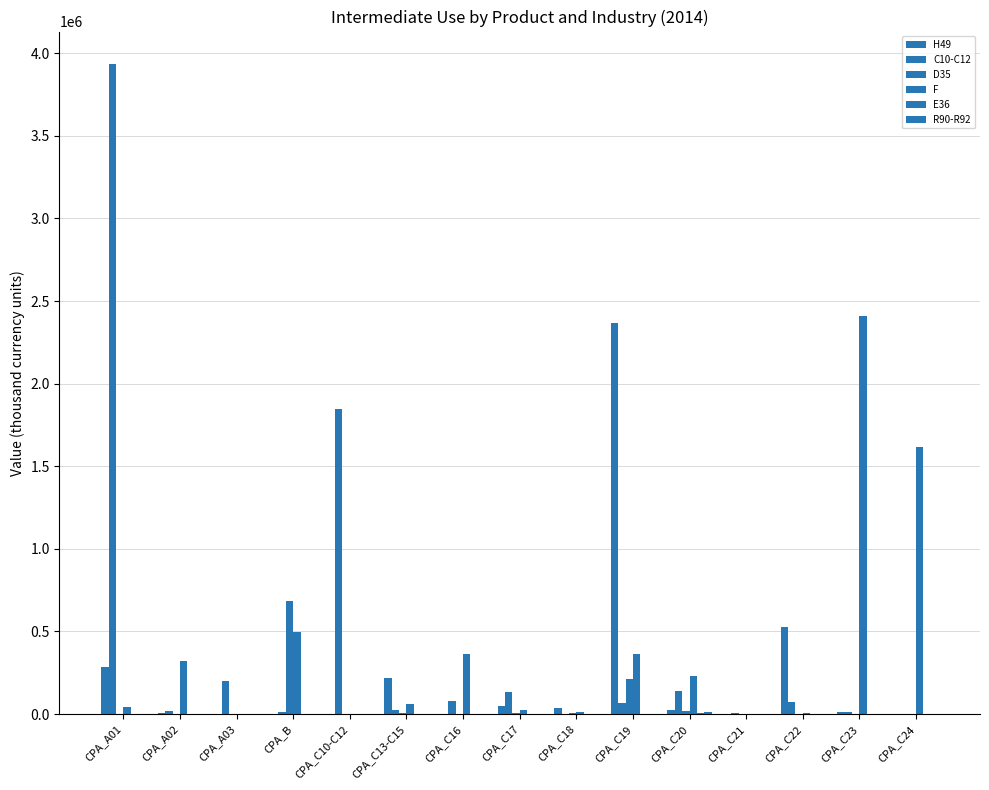

What is the spread (max minus min) of values at CPA_C19?

2368035.2